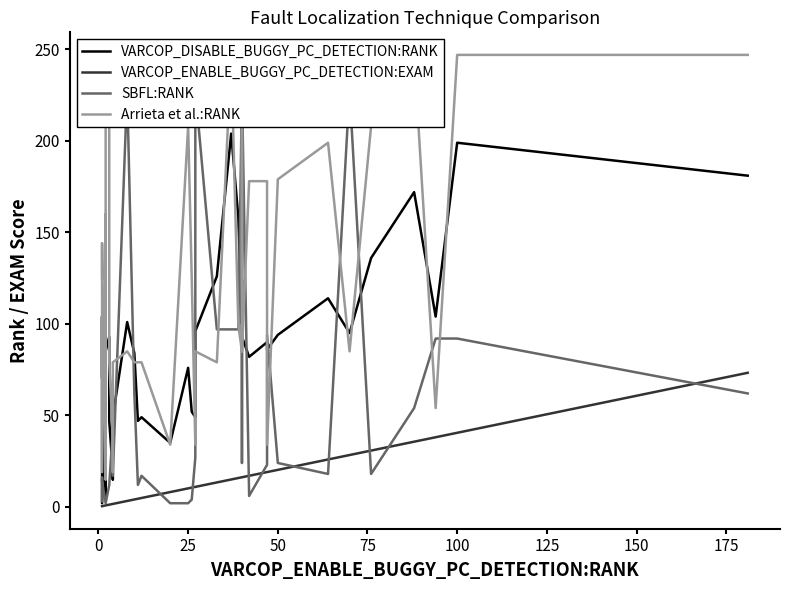

Does the chart display data point markers on the line(s)?

No